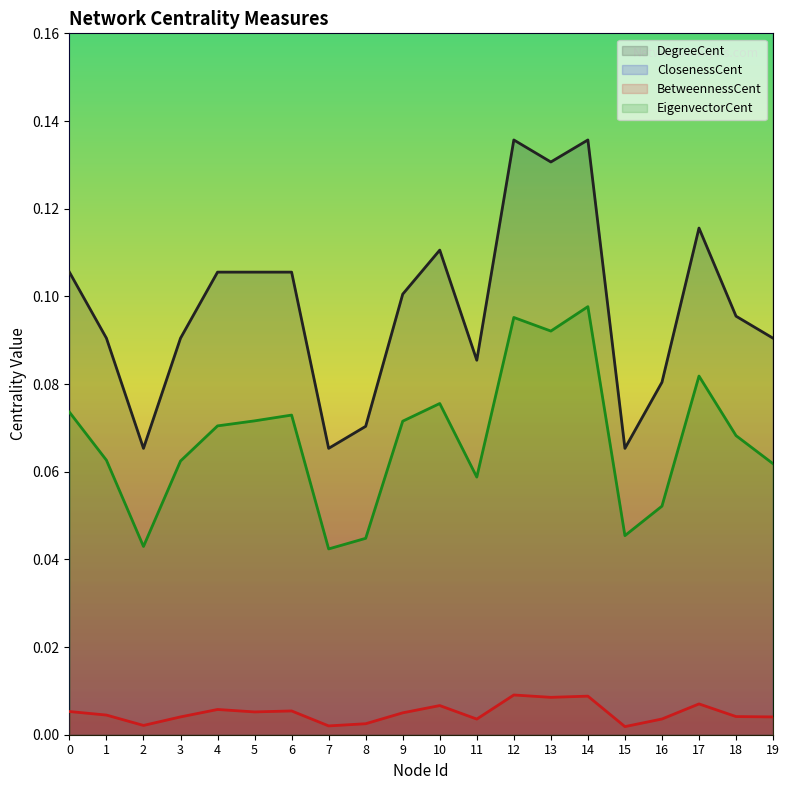

Reading left to right, what are all the values shown in this chart?

DegreeCent: 0.1	0.1	0.1	0.1	0.1	0.1	0.1	0.1	0.1	0.1	0.1	0.1	0.1	0.1	0.1	0.1	0.1	0.1	0.1	0.1
ClosenessCent: 0.5	0.5	0.5	0.5	0.5	0.5	0.5	0.5	0.5	0.5	0.5	0.5	0.5	0.5	0.5	0.5	0.5	0.5	0.5	0.5
BetweennessCent: 0.0	0.0	0.0	0.0	0.0	0.0	0.0	0.0	0.0	0.0	0.0	0.0	0.0	0.0	0.0	0.0	0.0	0.0	0.0	0.0
EigenvectorCent: 0.1	0.1	0.0	0.1	0.1	0.1	0.1	0.0	0.0	0.1	0.1	0.1	0.1	0.1	0.1	0.0	0.1	0.1	0.1	0.1